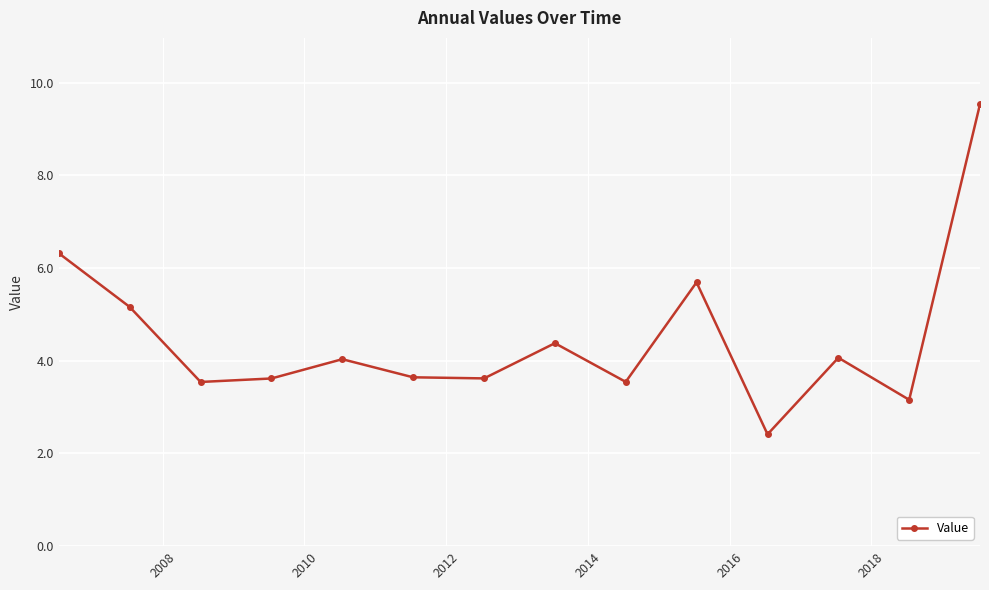

What is the maximum value shown in the chart?

9.5